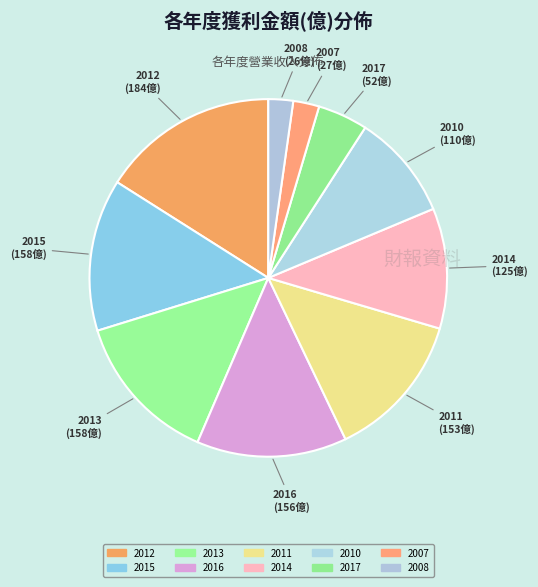

What is the largest slice in the pie chart?

2012